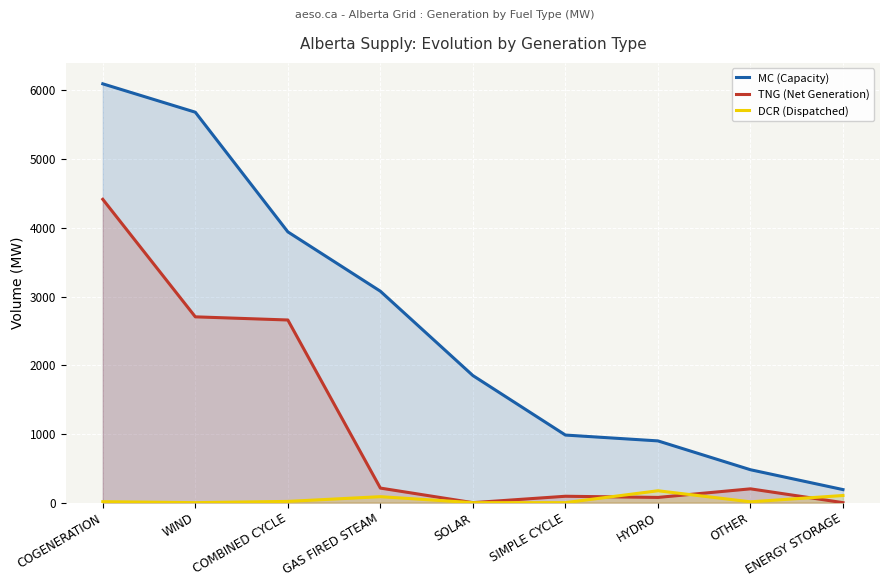

At how many categories does at least one series exceed 2067?

4